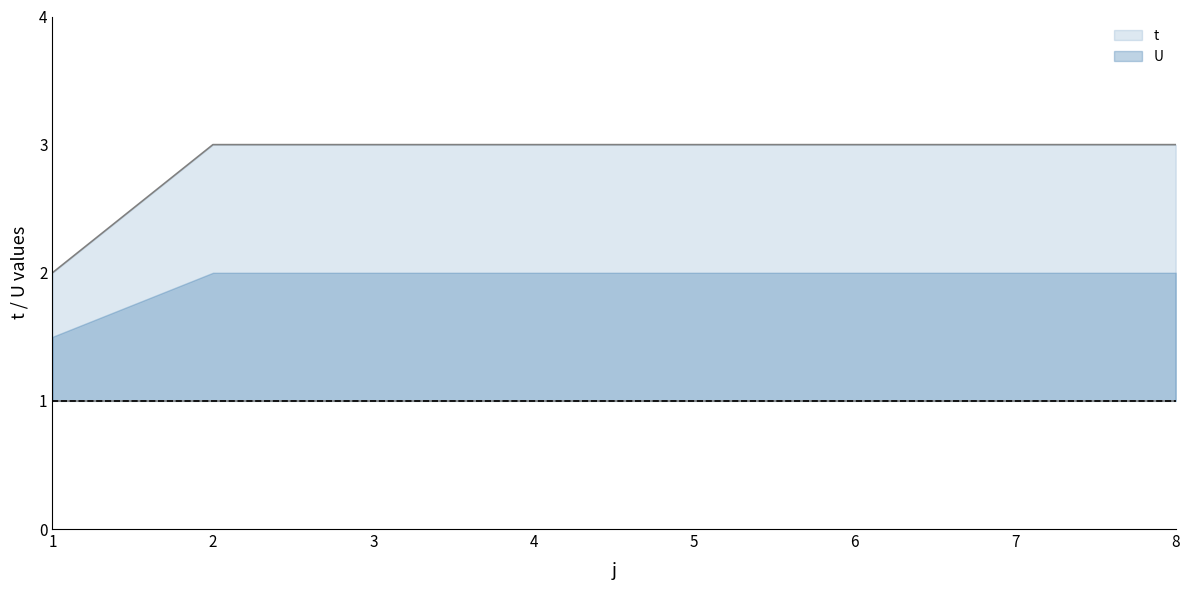

The value at 8 is 1. True or false?

False